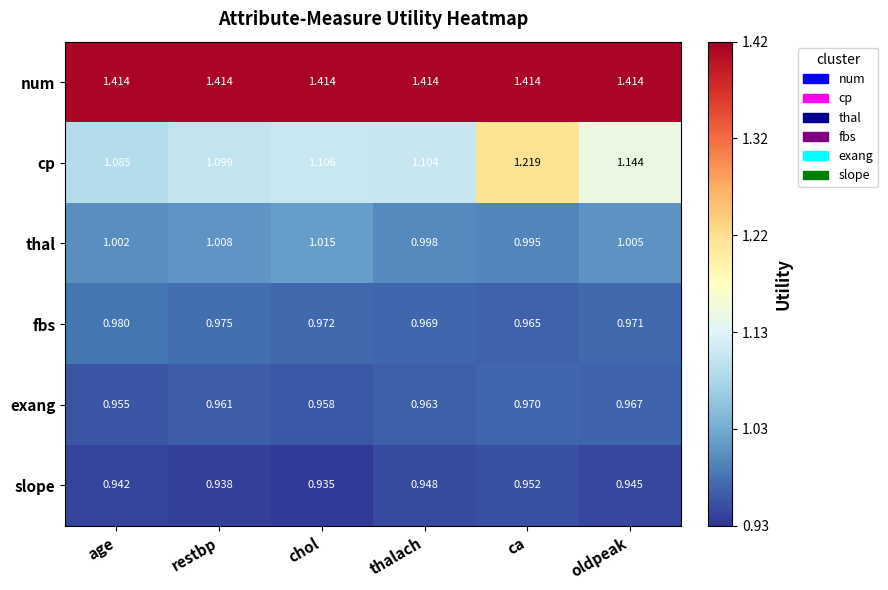

At age, list the series in order from largest to smallest.

num, cp, thal, fbs, exang, slope